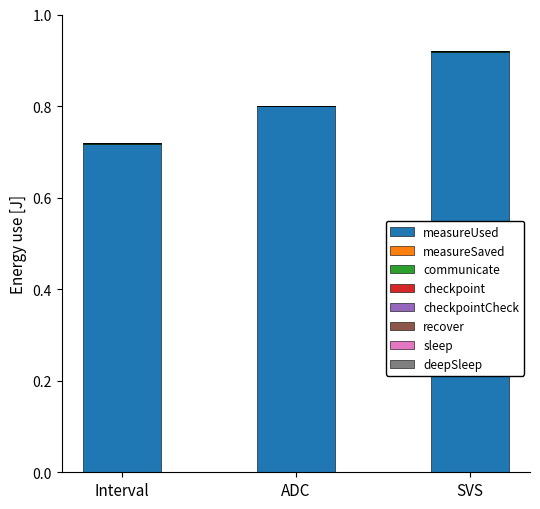

What is the sum of all measureUsed values?

2.4